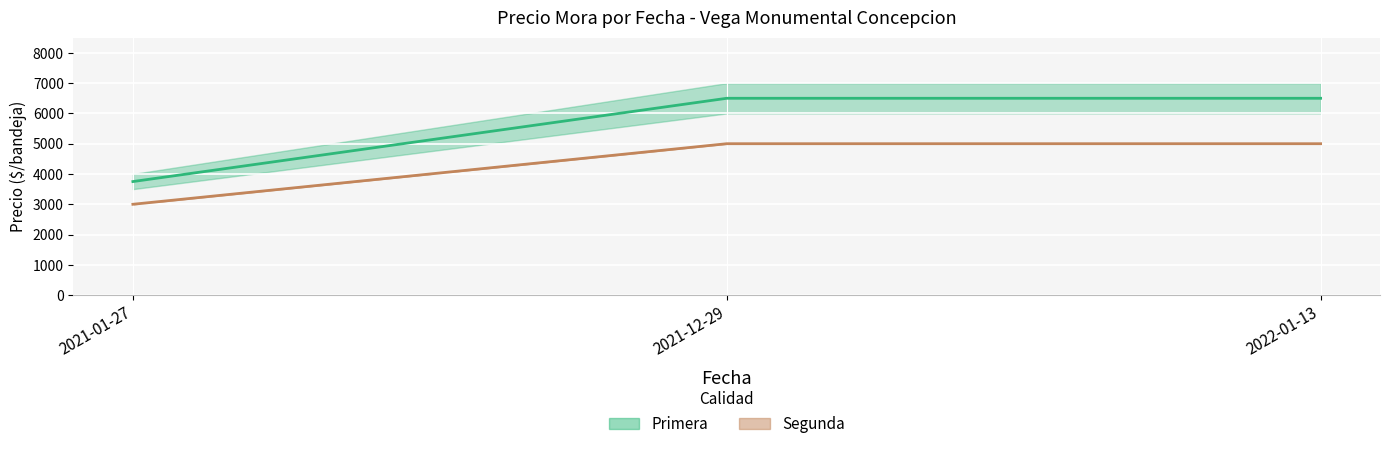

Reading right to left, extract all data points from this chart.

Primera (promedio): 2022-01-13=6500	2021-12-29=6500	2021-01-27=3750
Segunda (promedio): 2022-01-13=5000	2021-12-29=5000	2021-01-27=3000